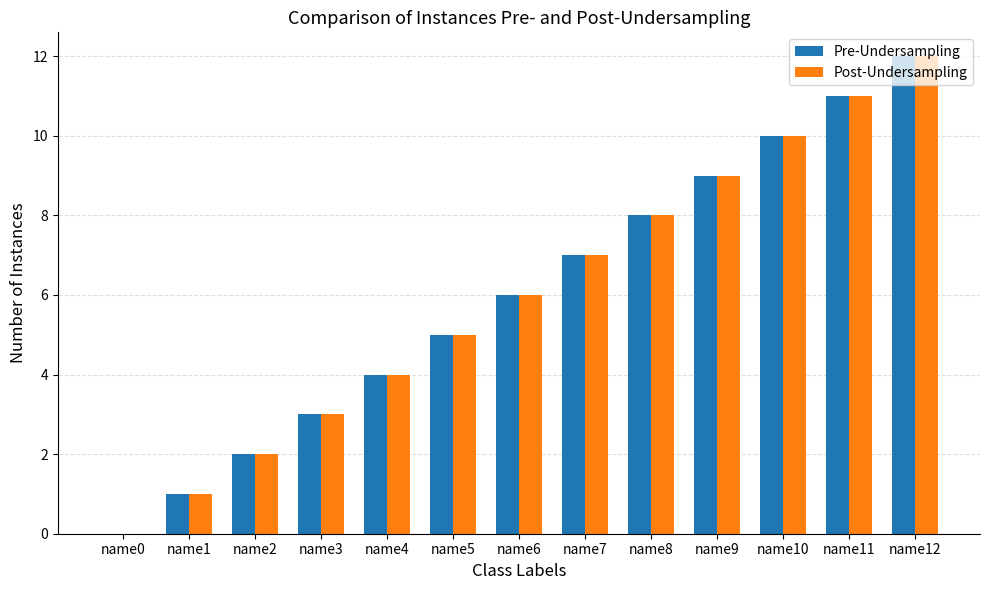

What are all the series names shown in the legend?

Pre-Undersampling, Post-Undersampling